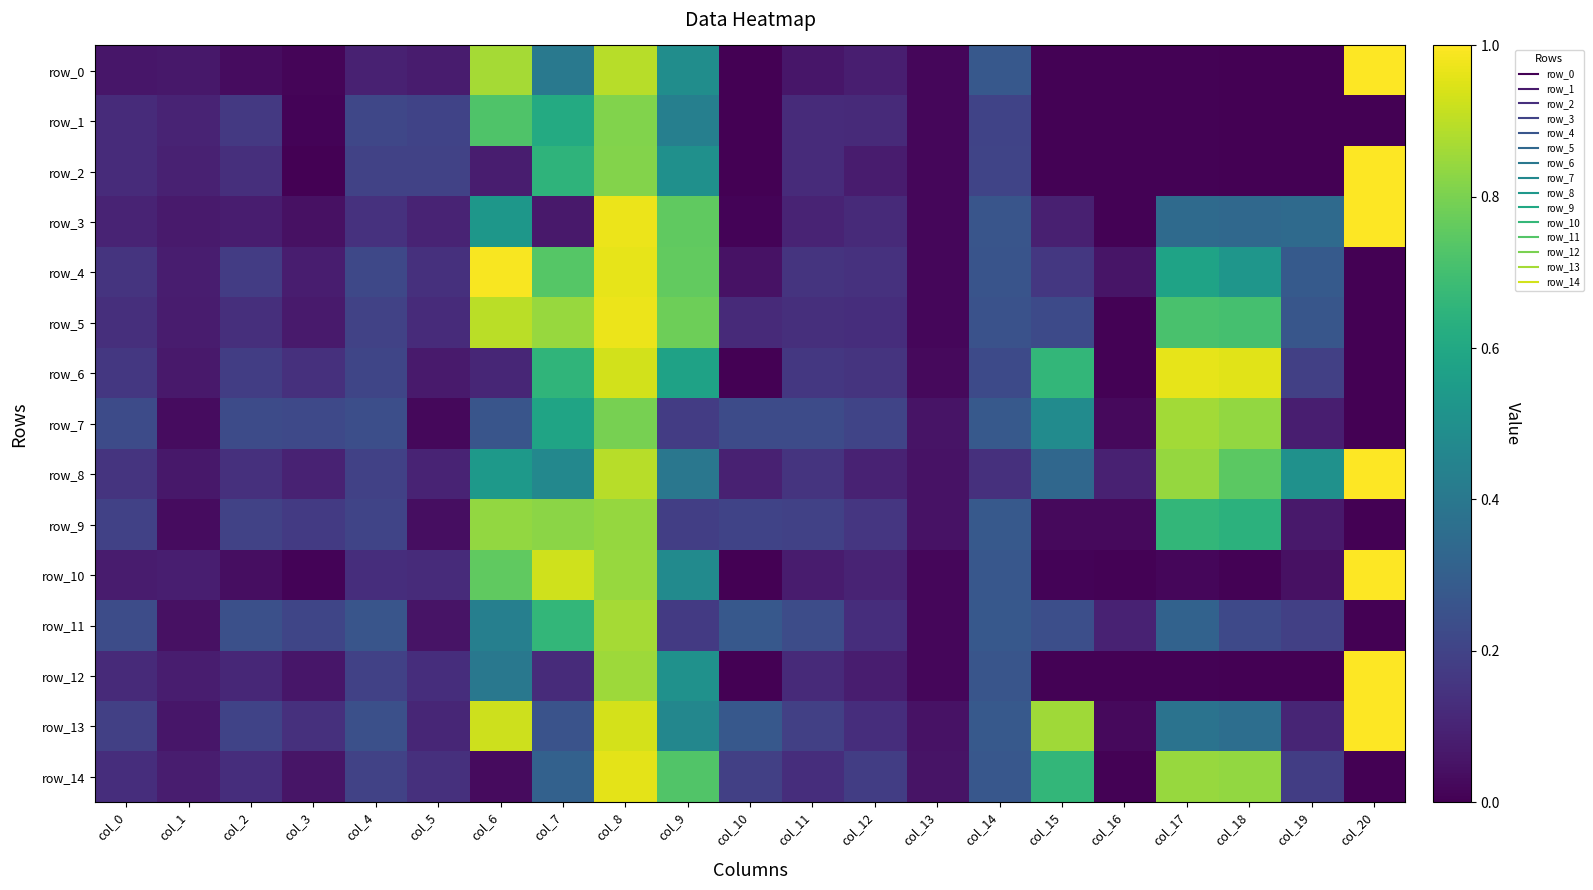

What is the spread (max minus min) of values at col_14?

0.1